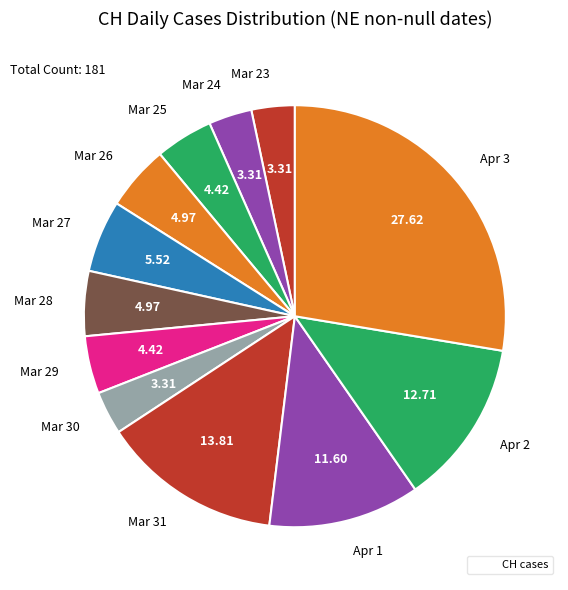

Is Mar 31 the majority of the pie?

No